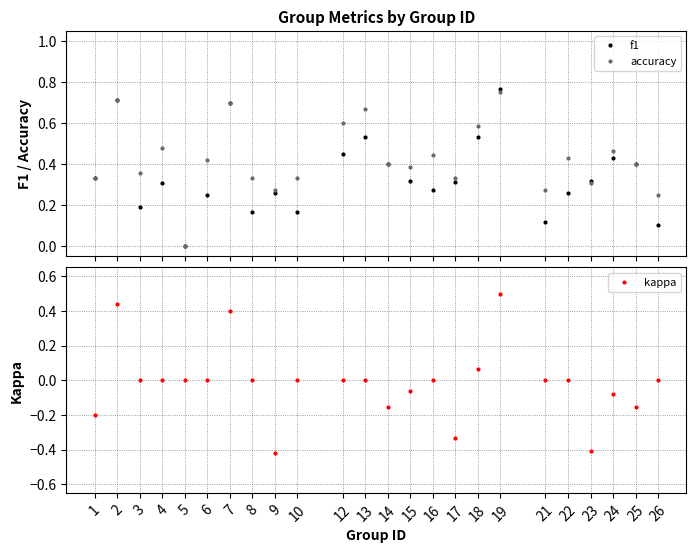

List the series in order of their peak value, lowest first.

kappa, accuracy, f1